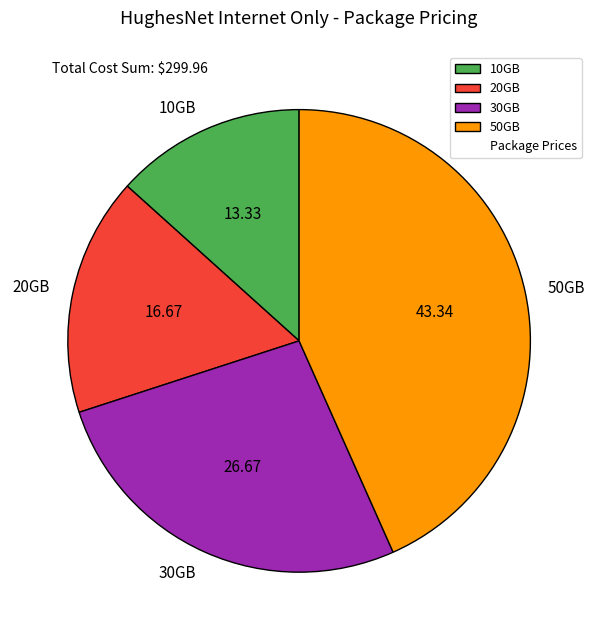

What is the smallest slice in the pie chart?

10GB